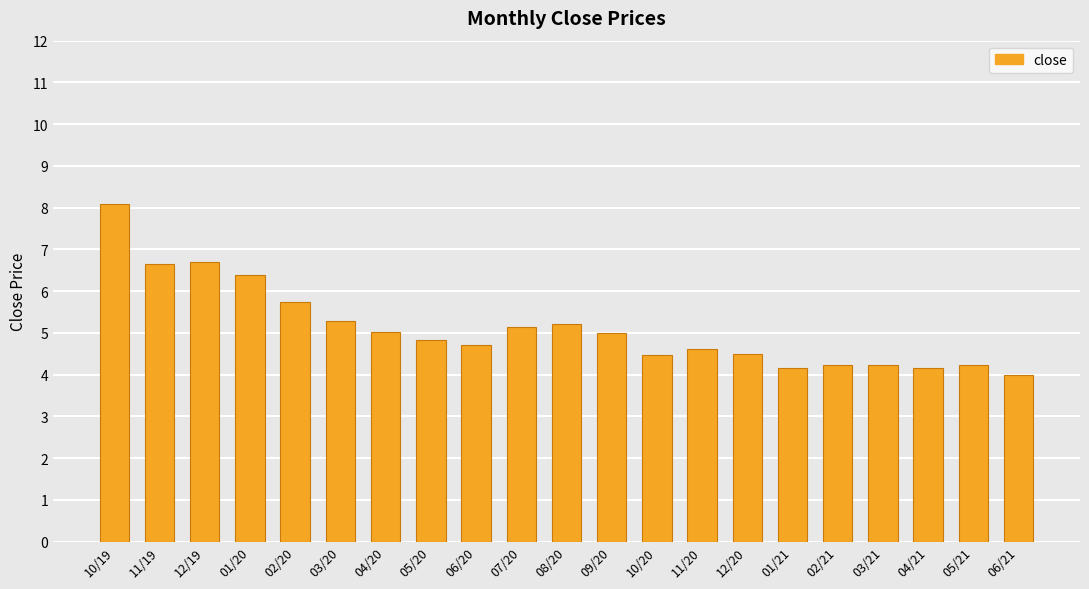

The chart shows a value of 5.2 at 07/20. True or false?

True